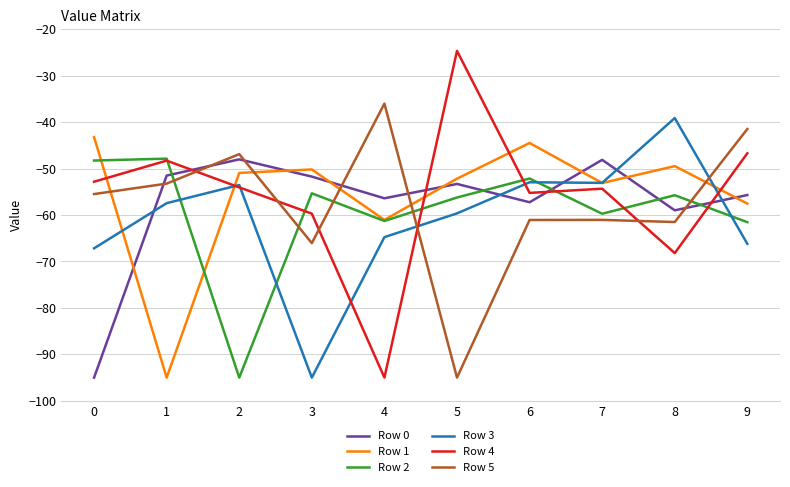

What is the sum of all Row 1 values?

-557.1